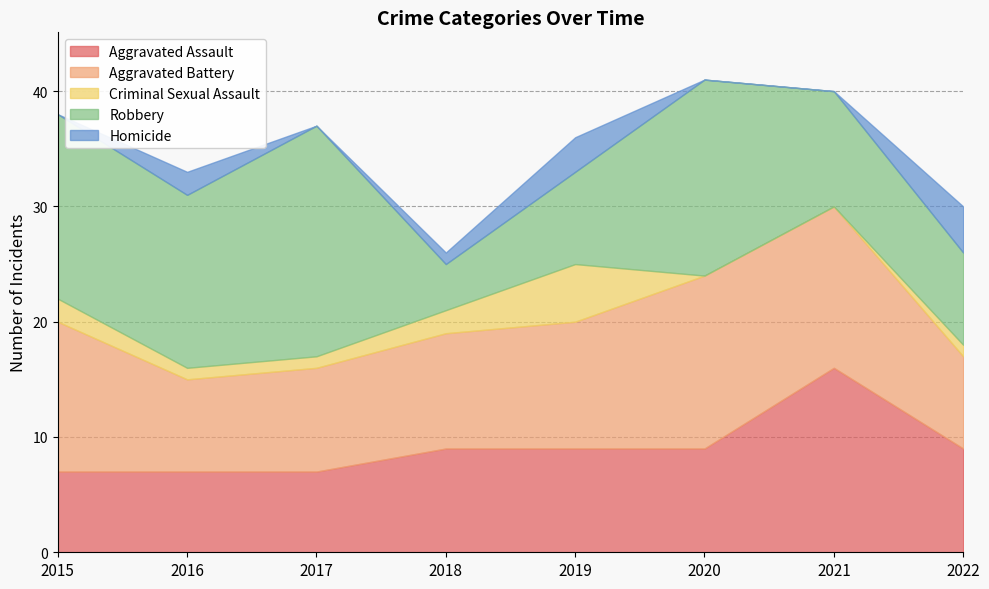

How many series are shown in this chart?

5